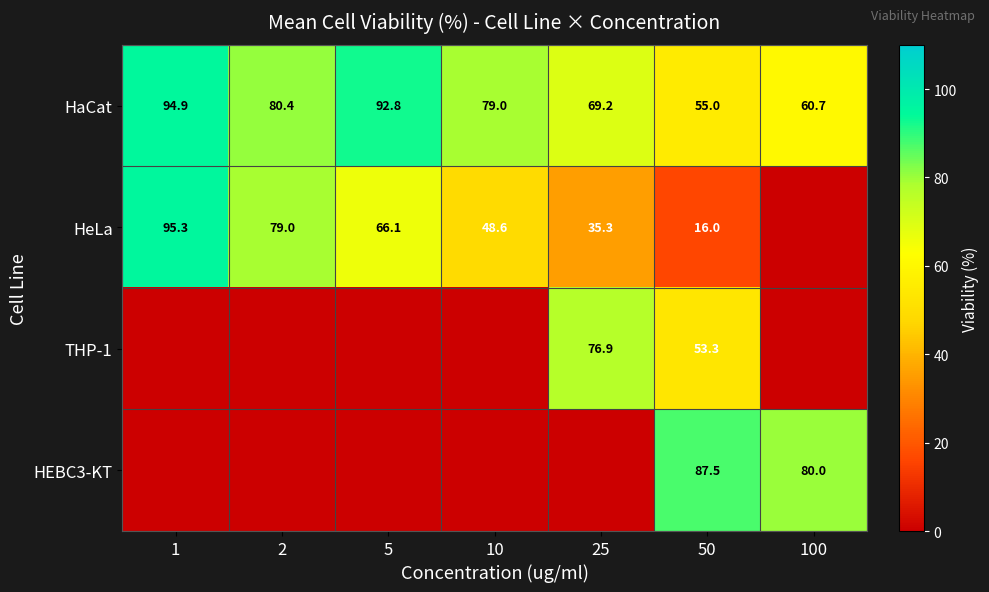

Which has a higher value, 50 or 100?

100